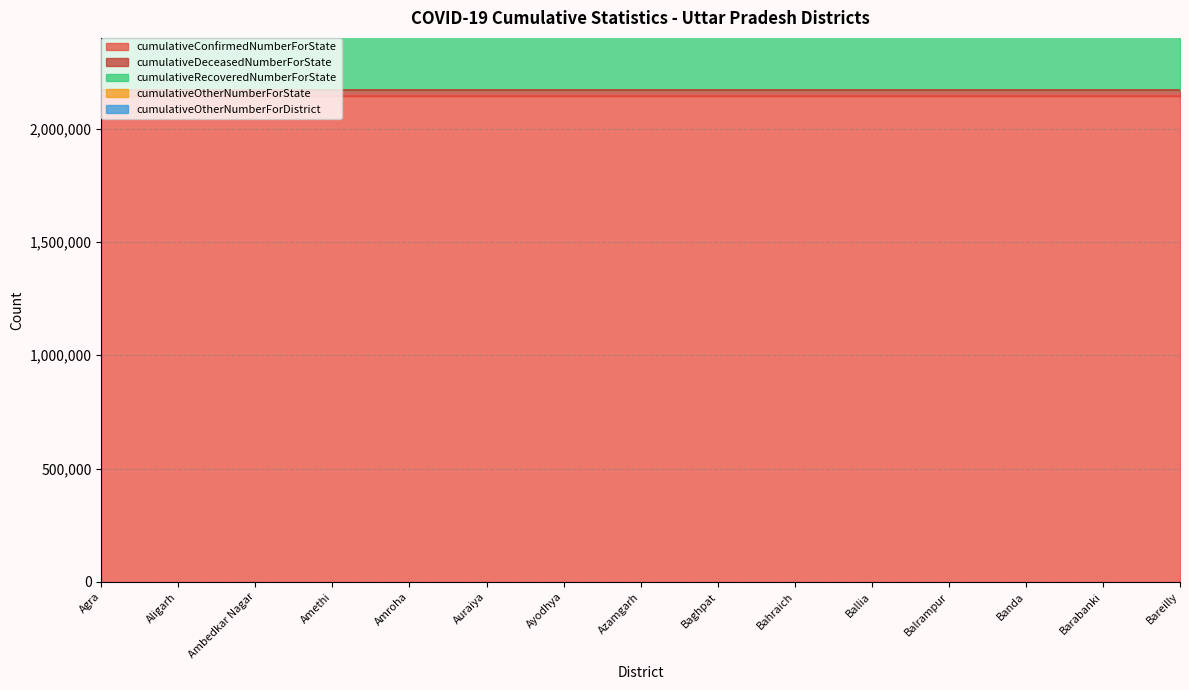

What are all the series names shown in the legend?

cumulativeConfirmedNumberForState, cumulativeDeceasedNumberForState, cumulativeRecoveredNumberForState, cumulativeOtherNumberForState, cumulativeOtherNumberForDistrict